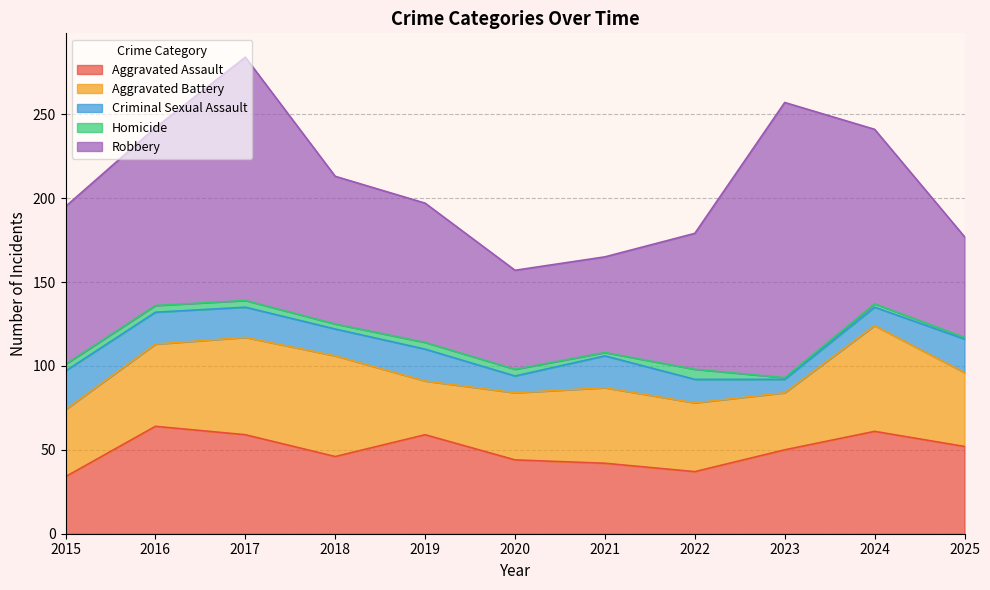

At how many categories does at least one series exceed 109?

2